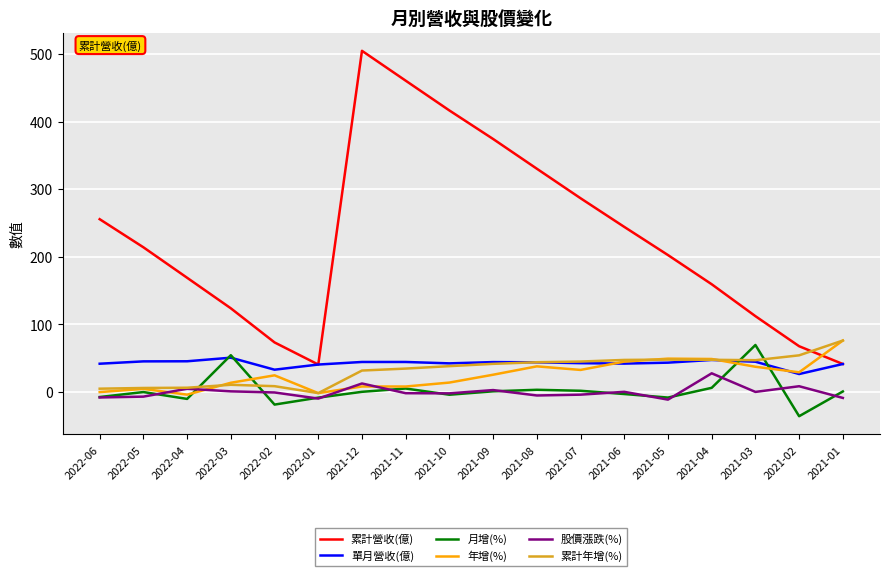

Which series has the largest total across all categories?

累計營收(億)